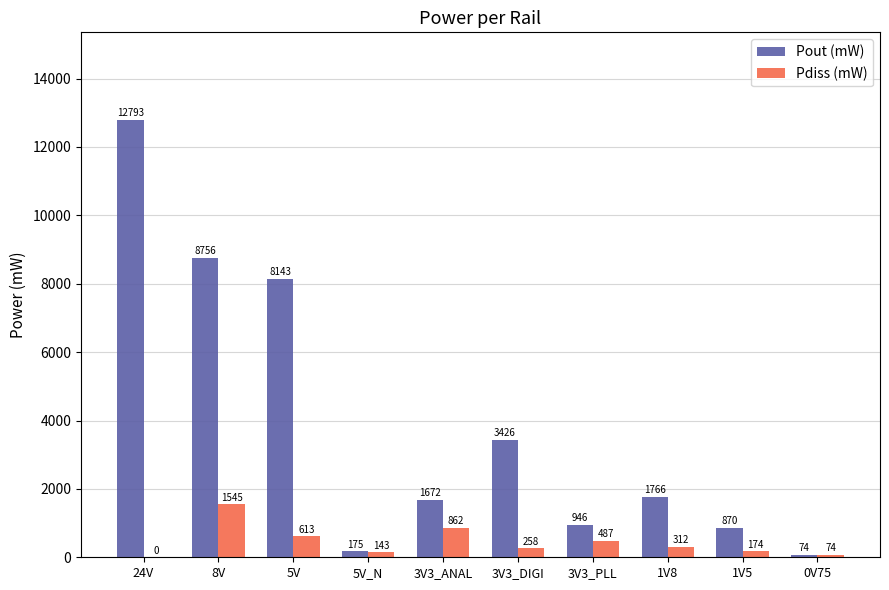

Are the bars horizontal?

No